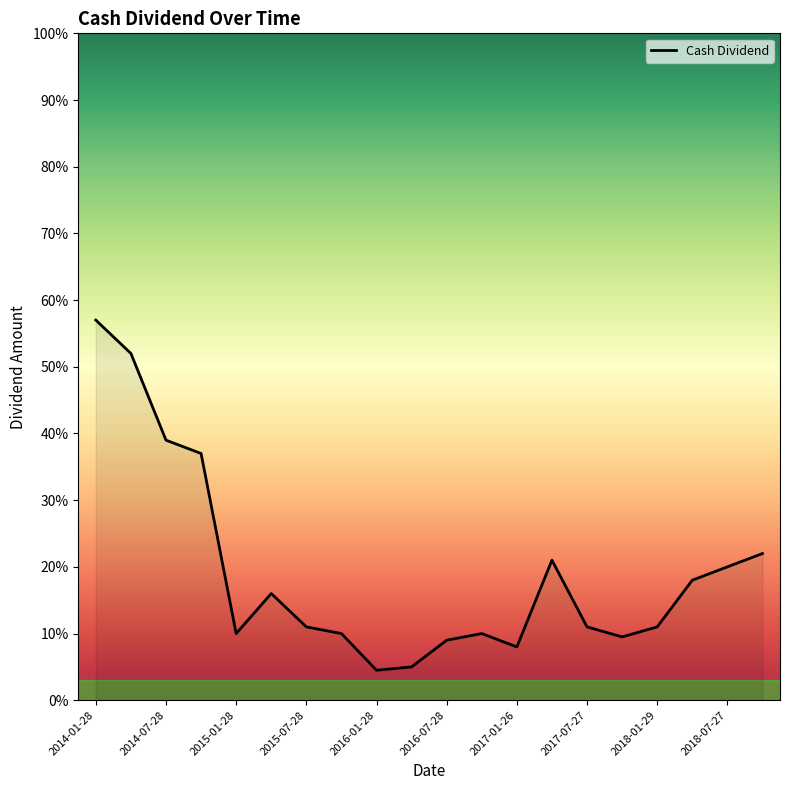

Where is the first local minimum?

2015-01-28